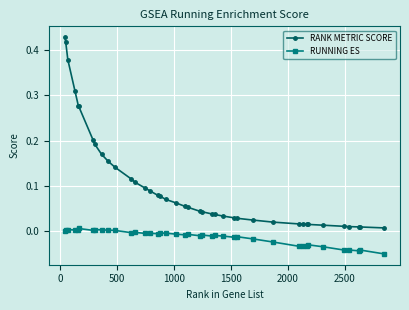

Which series has the largest total across all categories?

RANK METRIC SCORE